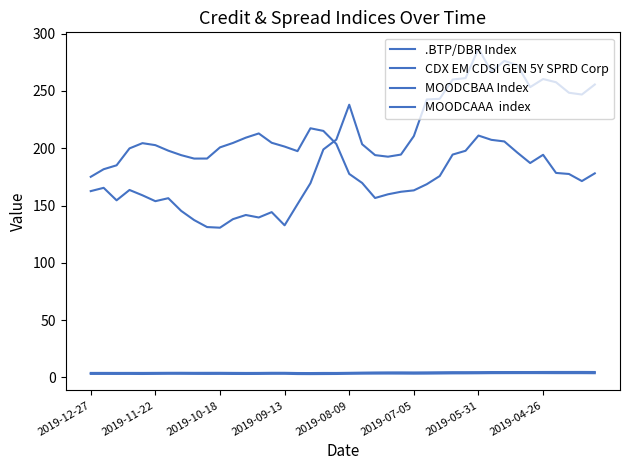

Does the chart display data point markers on the line(s)?

No